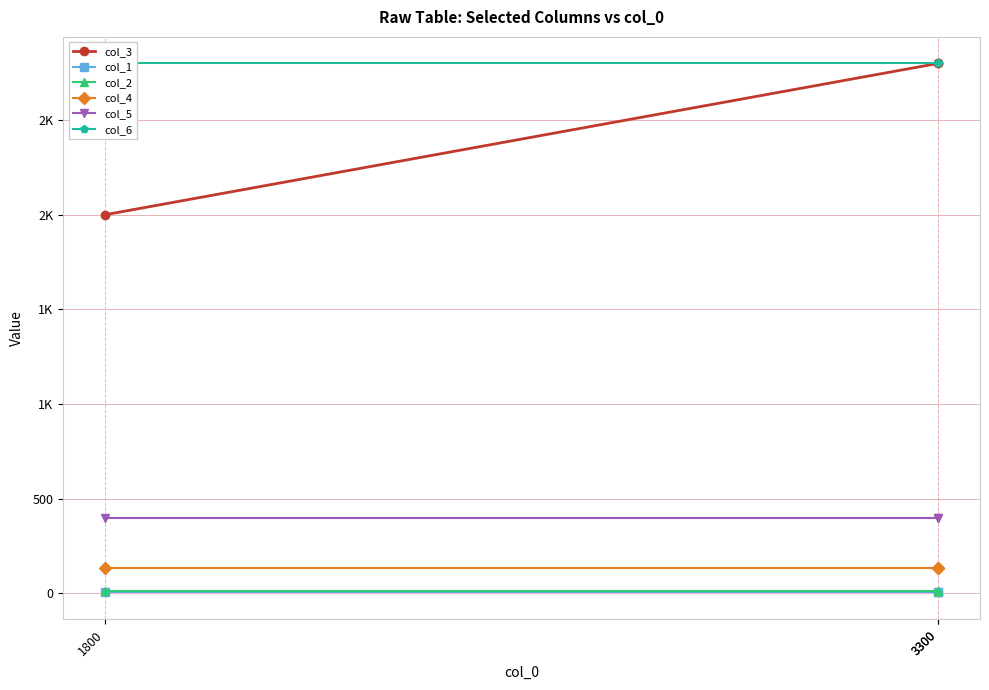

What are all the series names shown in the legend?

col_3, col_1, col_2, col_4, col_5, col_6